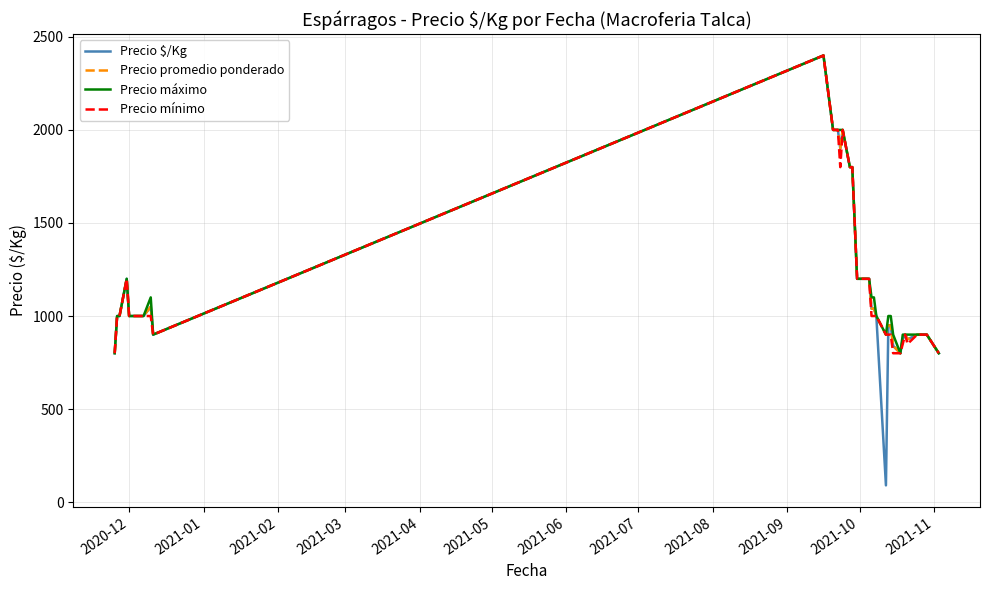

Which series has the widest spread of values?

Precio $/Kg